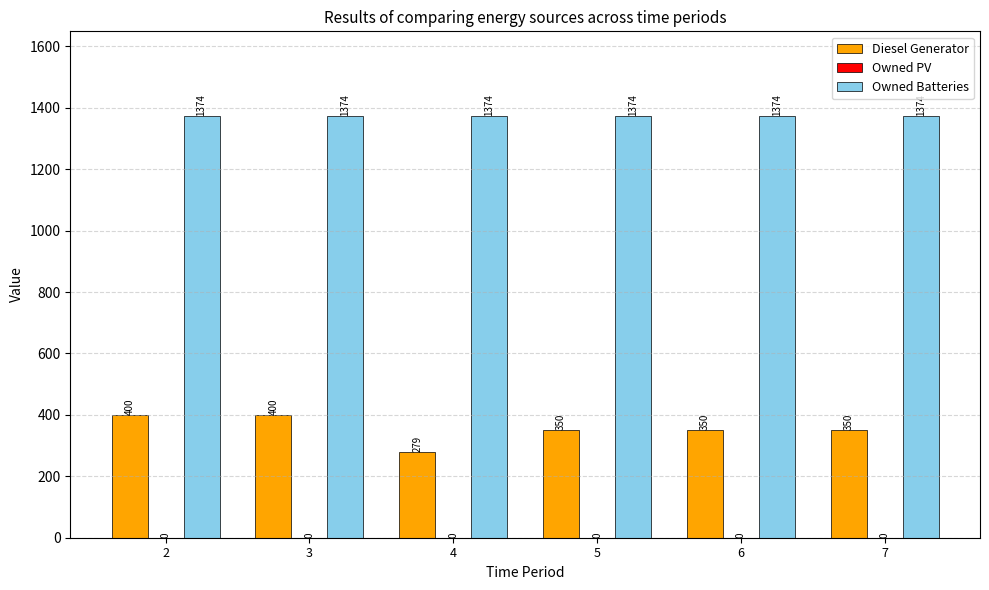

Reading left to right, extract all data points from this chart.

Diesel Generator: 2=400	3=400	4=279	5=350	6=350	7=350
Owned Batteries: 2=1374	3=1374	4=1374	5=1374	6=1374	7=1374